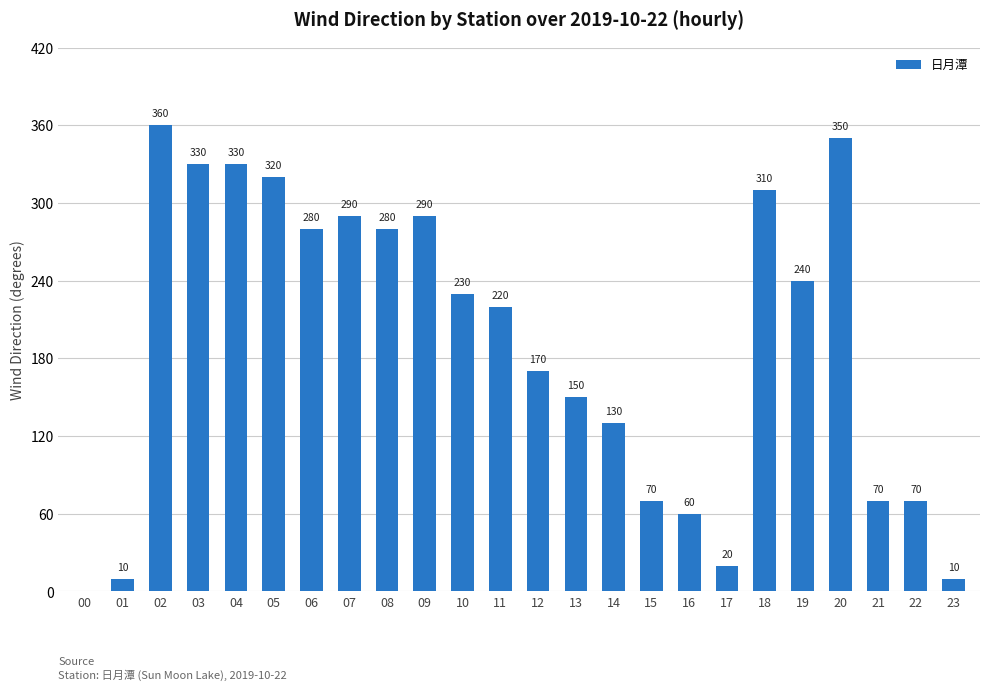

What is the average value?

191